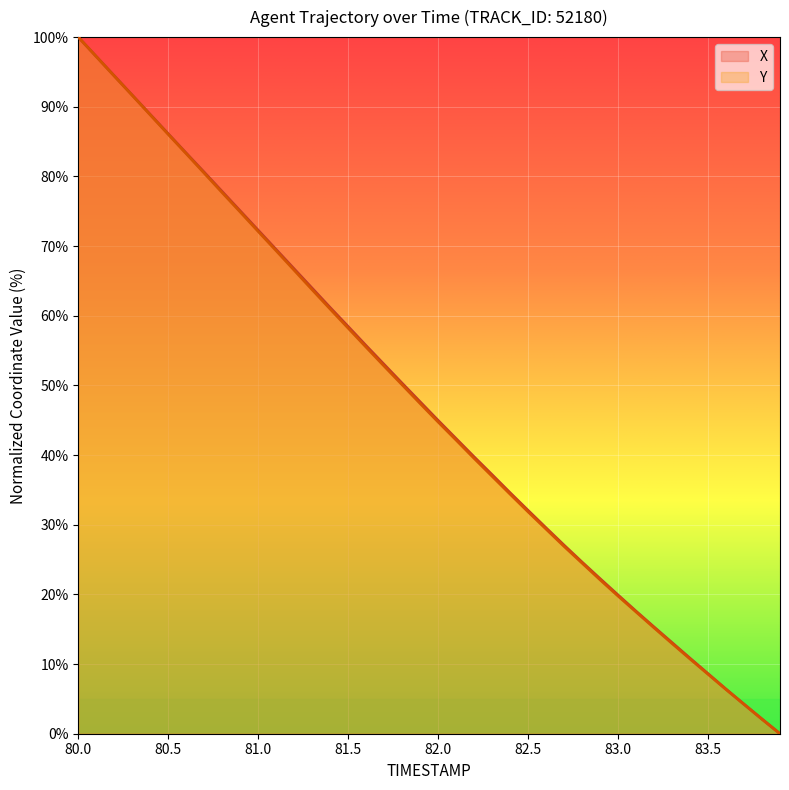

Rank the series by their maximum value, from lowest to highest.

X, Y